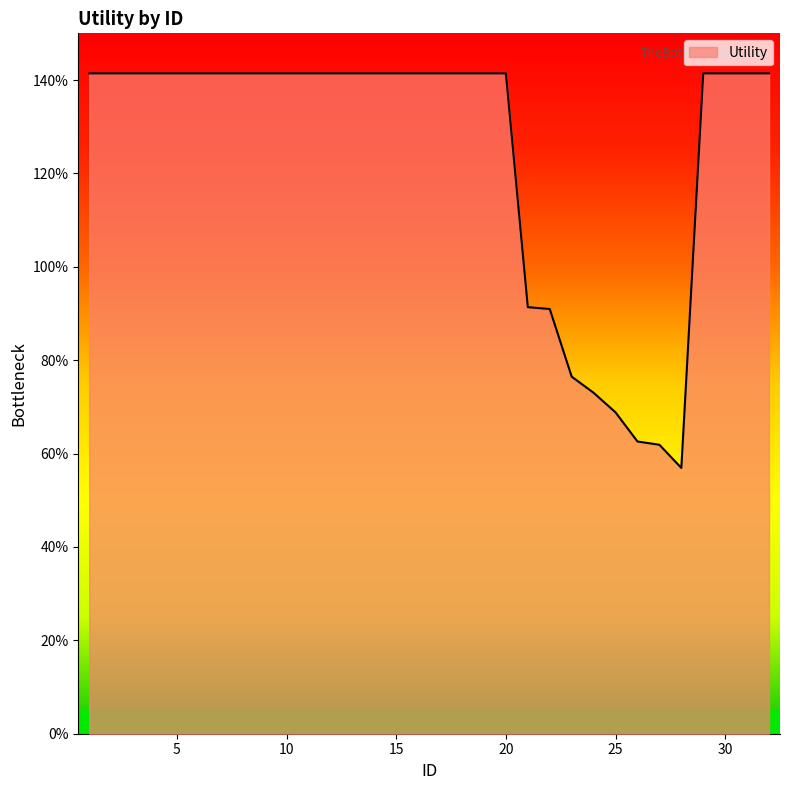

Is this an area chart (filled region under the line)?

Yes